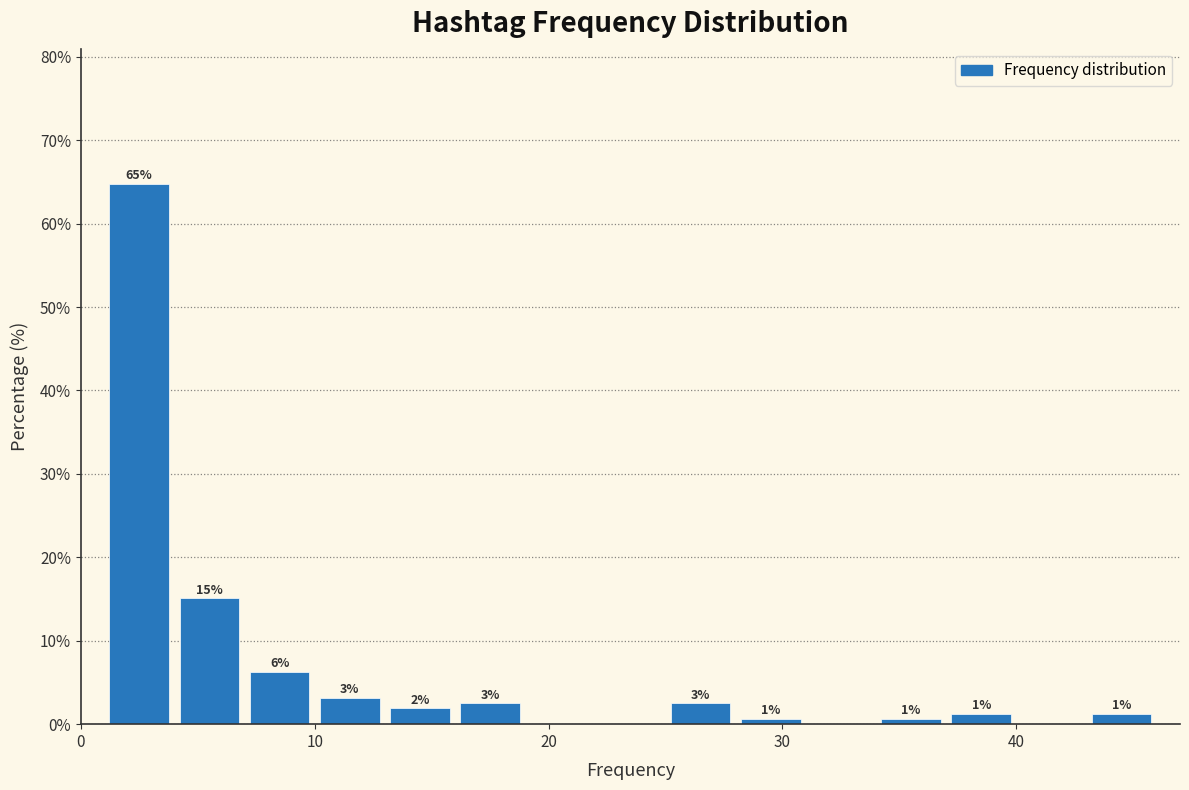

Around what value on the x-axis is the tallest bar? Give the approximate position of its centre, as read against the axis.

3